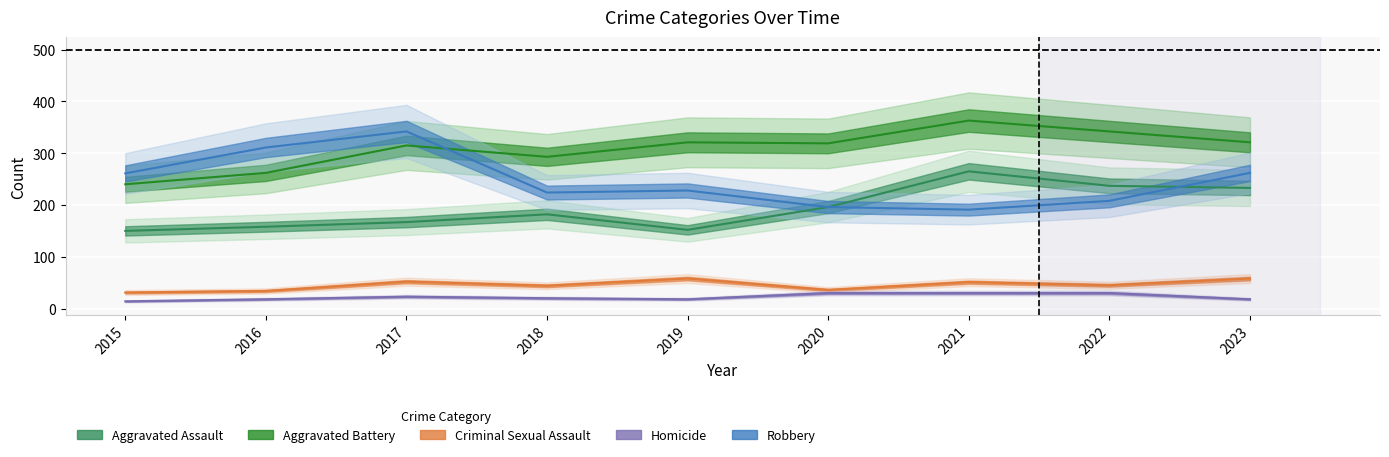

At which label does Aggravated Battery reach its peak?

2021